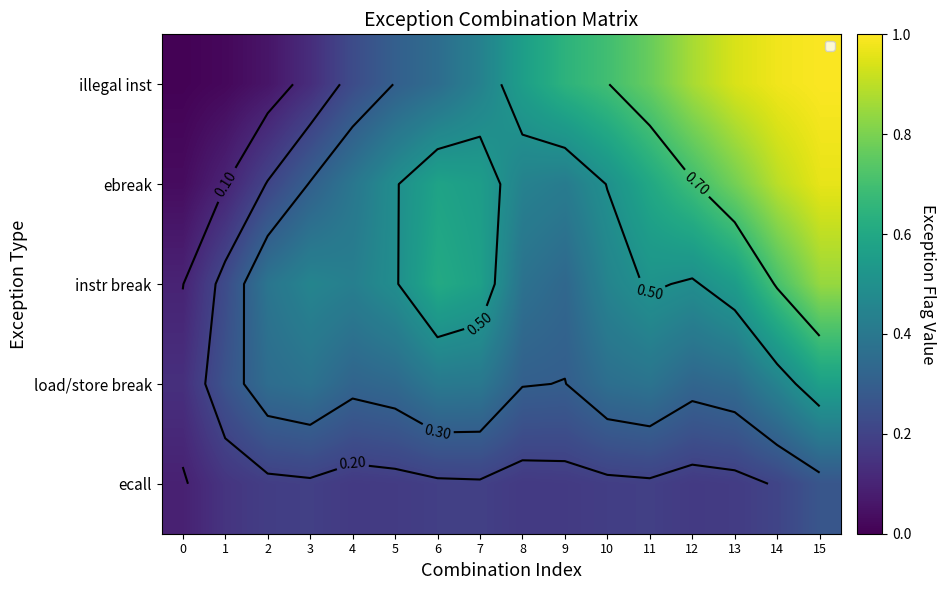

Reading left to right, list all the values displayed in this chart.

row_0: 0=0.0	1=0.0	2=0.1	3=0.1	4=0.2	5=0.3	6=0.4	7=0.4	8=0.6	9=0.6	10=0.7	11=0.8	12=0.9	13=0.9	14=1.0	15=1.0
row_1: 0=0.0	1=0.1	2=0.2	3=0.3	4=0.4	5=0.5	6=0.6	7=0.6	8=0.4	9=0.4	10=0.5	11=0.6	12=0.7	13=0.8	14=0.9	15=1.0
row_2: 0=0.1	1=0.2	2=0.4	3=0.5	4=0.4	5=0.5	6=0.6	7=0.6	8=0.4	9=0.3	10=0.5	11=0.5	12=0.5	13=0.6	14=0.7	15=0.8
row_3: 0=0.1	1=0.3	2=0.4	3=0.4	4=0.3	5=0.3	6=0.4	7=0.4	8=0.3	9=0.3	10=0.4	11=0.4	12=0.3	13=0.3	14=0.4	15=0.6
row_4: 0=0.1	1=0.2	2=0.2	3=0.2	4=0.2	5=0.2	6=0.2	7=0.2	8=0.2	9=0.2	10=0.2	11=0.2	12=0.2	13=0.2	14=0.2	15=0.3